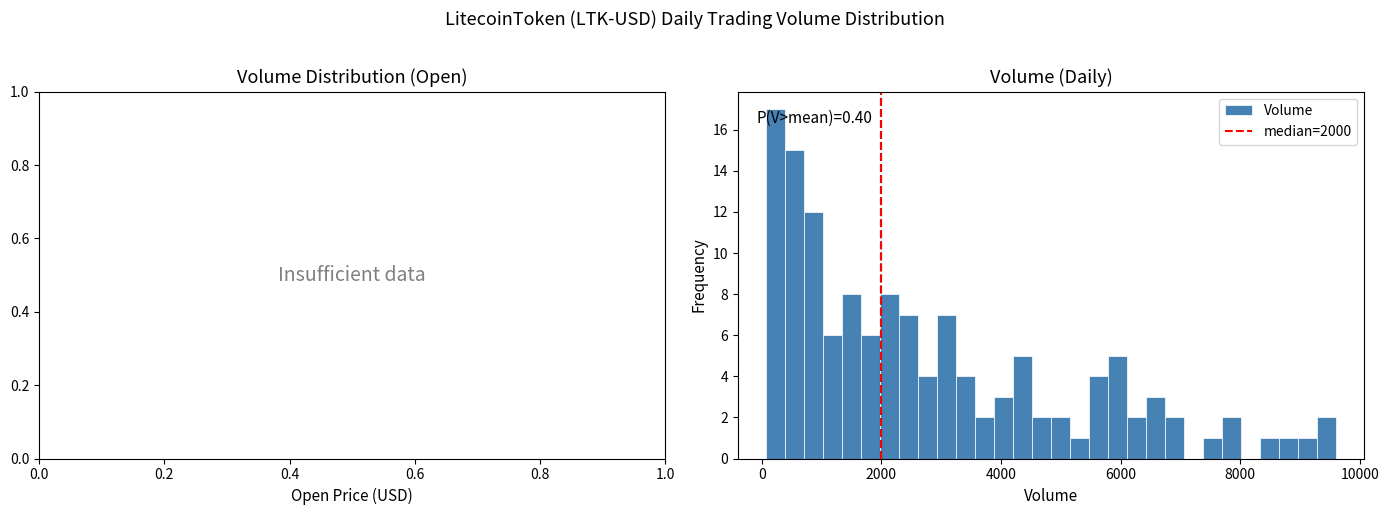

Read against the x-axis, roughly where is the centre of the tallest bar?

200